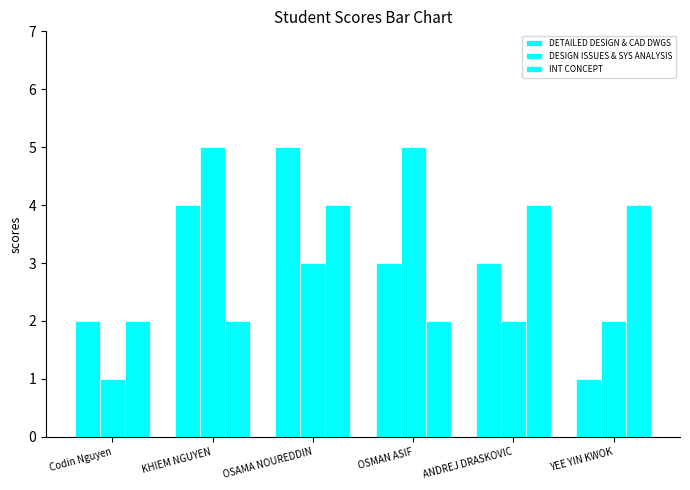

Reading left to right, extract all data points from this chart.

DETAILED DESIGN & CAD DWGS: Codin Nguyen=2	KHIEM NGUYEN=4	OSAMA NOUREDDIN=5	OSMAN ASIF=3	ANDREJ DRASKOVIC=3	YEE YIN KWOK=1
DESIGN ISSUES & SYS ANALYSIS: Codin Nguyen=1	KHIEM NGUYEN=5	OSAMA NOUREDDIN=3	OSMAN ASIF=5	ANDREJ DRASKOVIC=2	YEE YIN KWOK=2
INT CONCEPT: Codin Nguyen=2	KHIEM NGUYEN=2	OSAMA NOUREDDIN=4	OSMAN ASIF=2	ANDREJ DRASKOVIC=4	YEE YIN KWOK=4